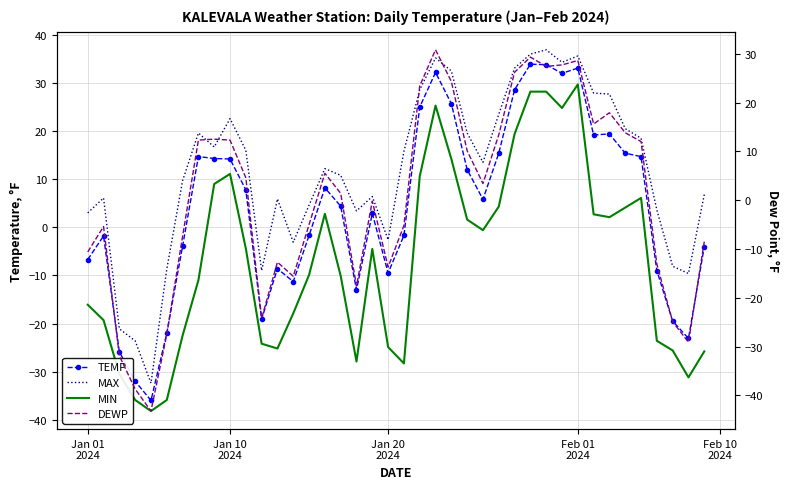

In DEWP, how many points are lower than both neighbors (excluding endpoints)?

9